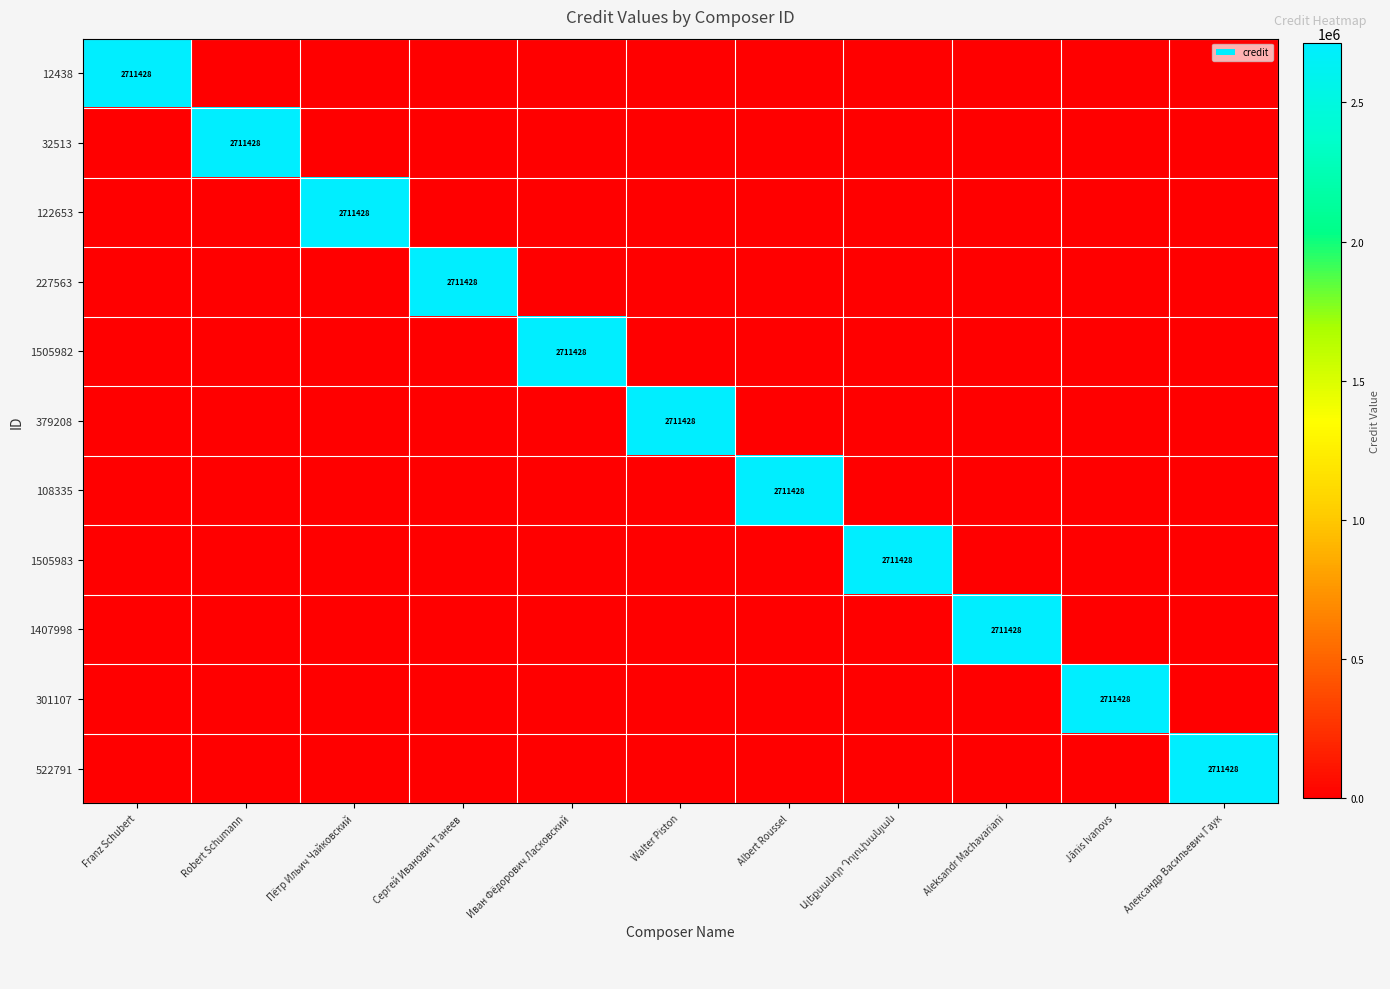

What is the sum of all 108335 values?

2711428